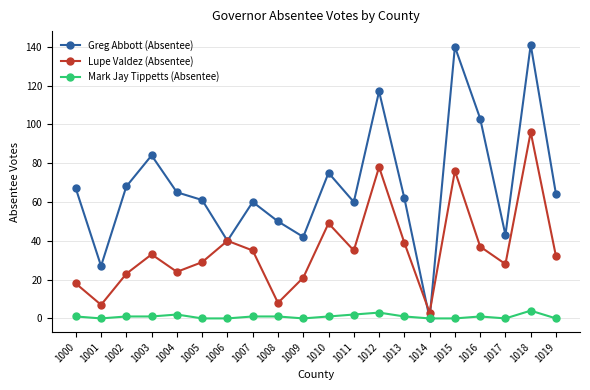

What is the sum of all Greg Abbott (Absentee) values?

1369